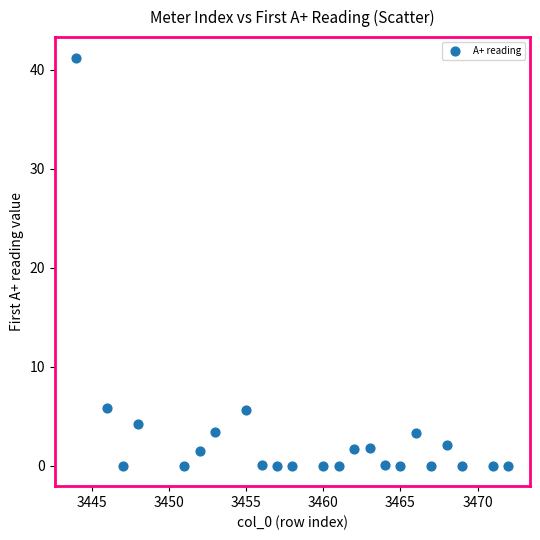

What is the range of X values (max minus min)?

28.0